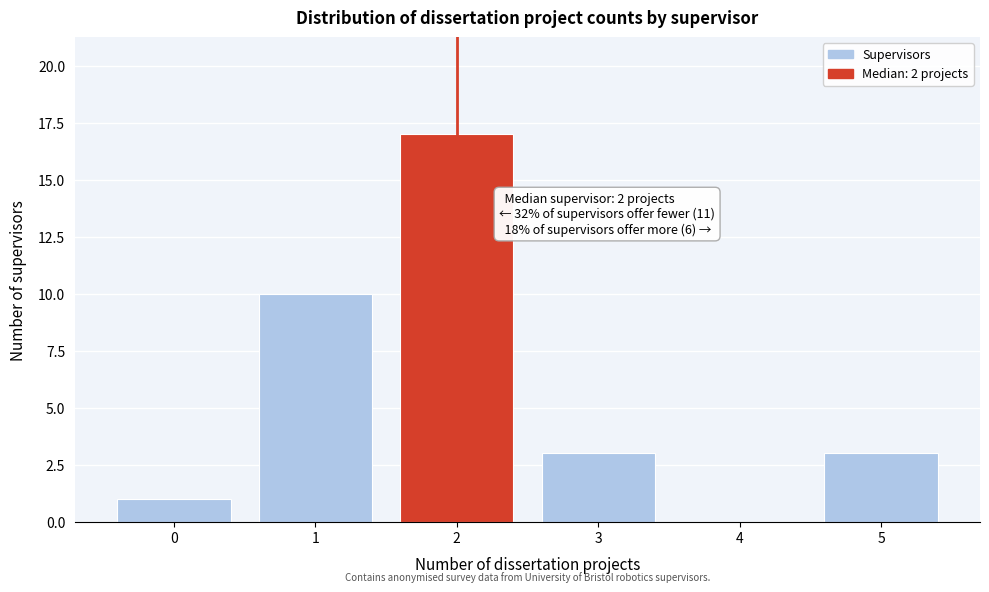

Which range on the x-axis has the tallest bar?

1.5 to 2.5